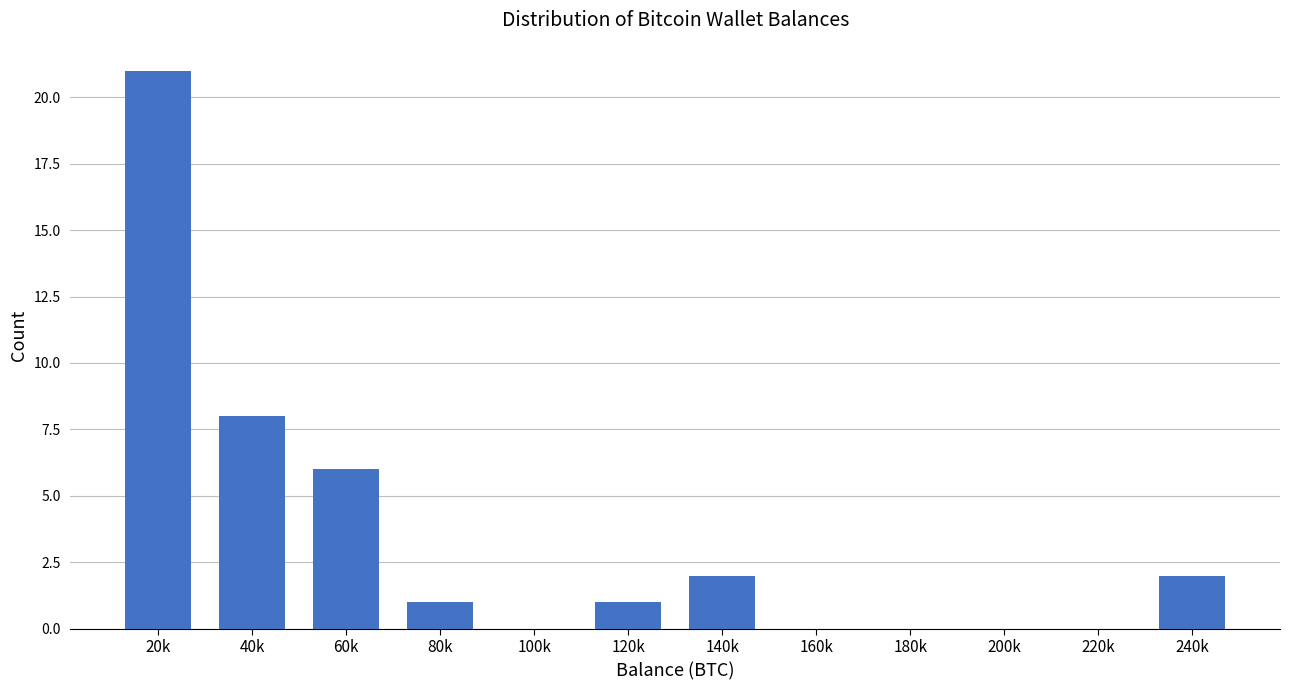

Reading left to right, what are all the values shown in this chart?

20k=21	40k=8	60k=6	80k=1	100k=0	120k=1	140k=2	160k=0	180k=0	200k=0	220k=0	240k=2